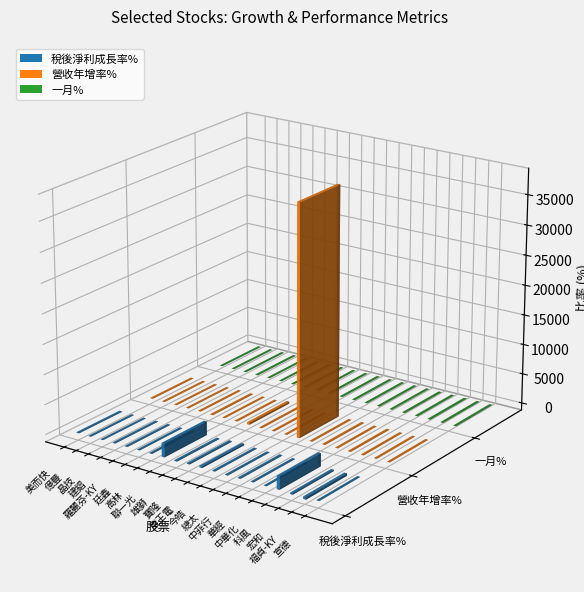

Which series has the largest total across all categories?

營收年增率%